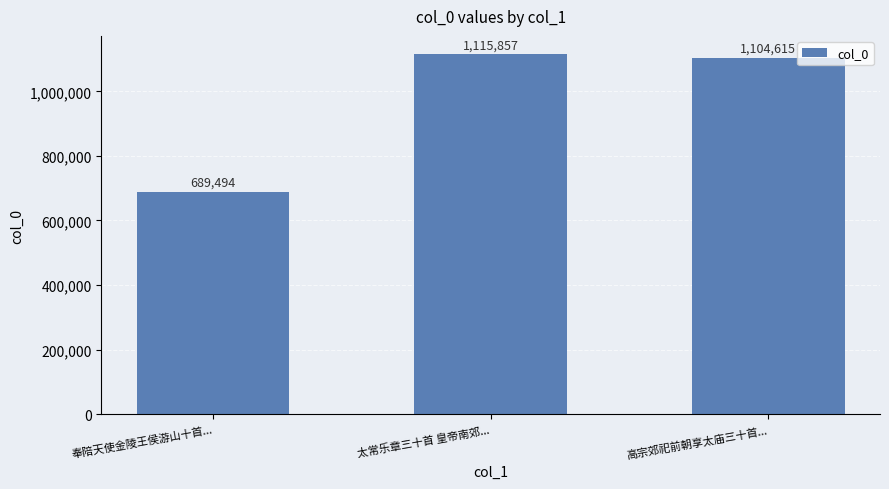

Between 太常乐章三十首 皇帝南郊... and 高宗郊祀前朝享太庙三十首..., which is larger?

太常乐章三十首 皇帝南郊...